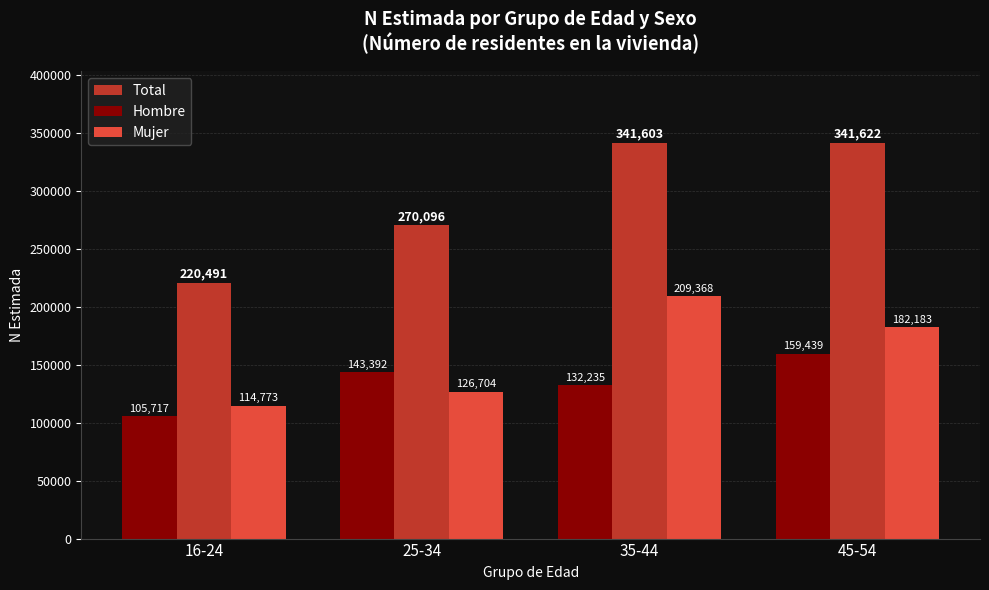

The Mujer series shows 207161 at 25-34. True or false?

False